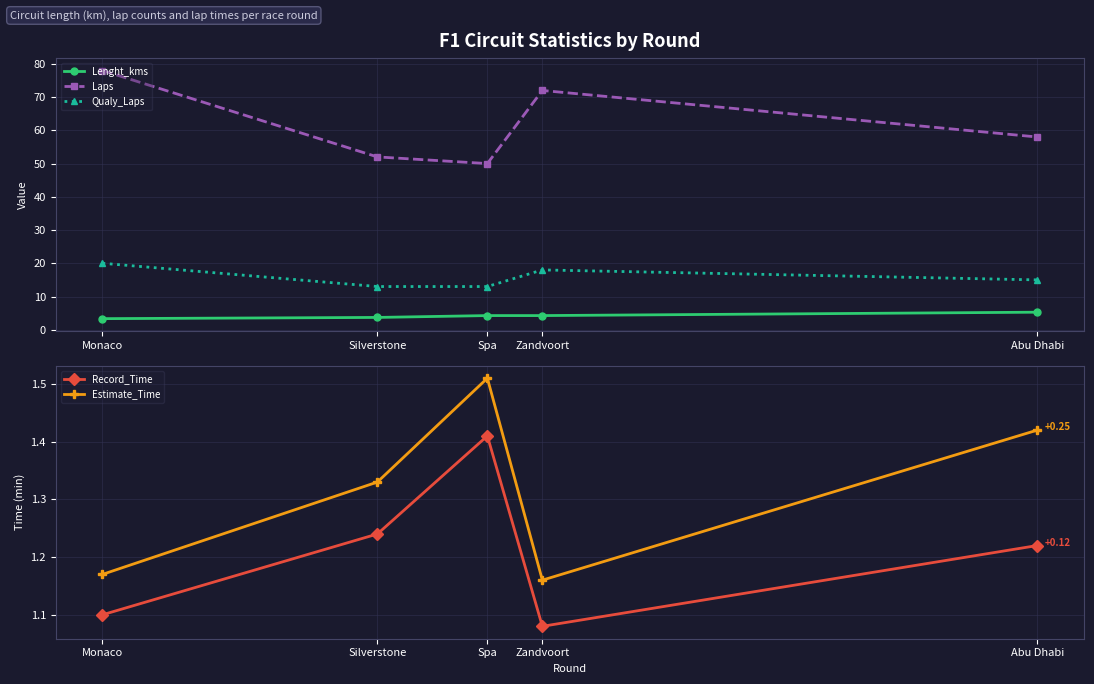

True or false: Lenght_kms has a value of 3.7 at Silverstone.

True